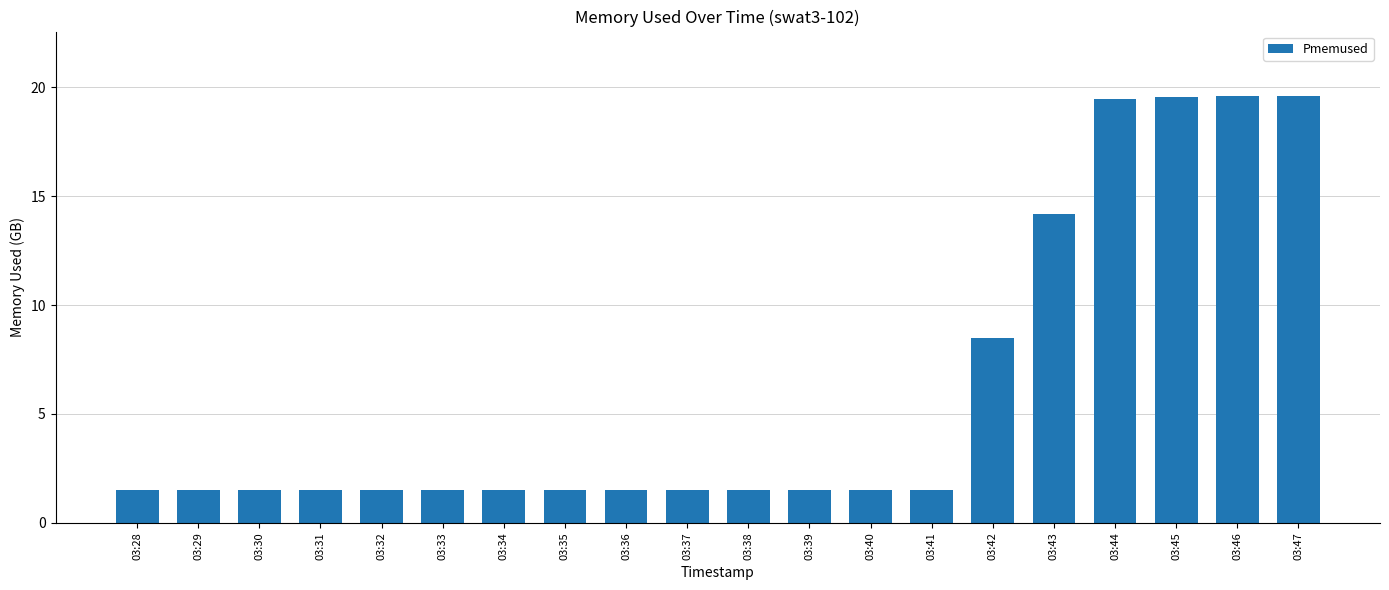

What is the maximum value shown in the chart?

19.6